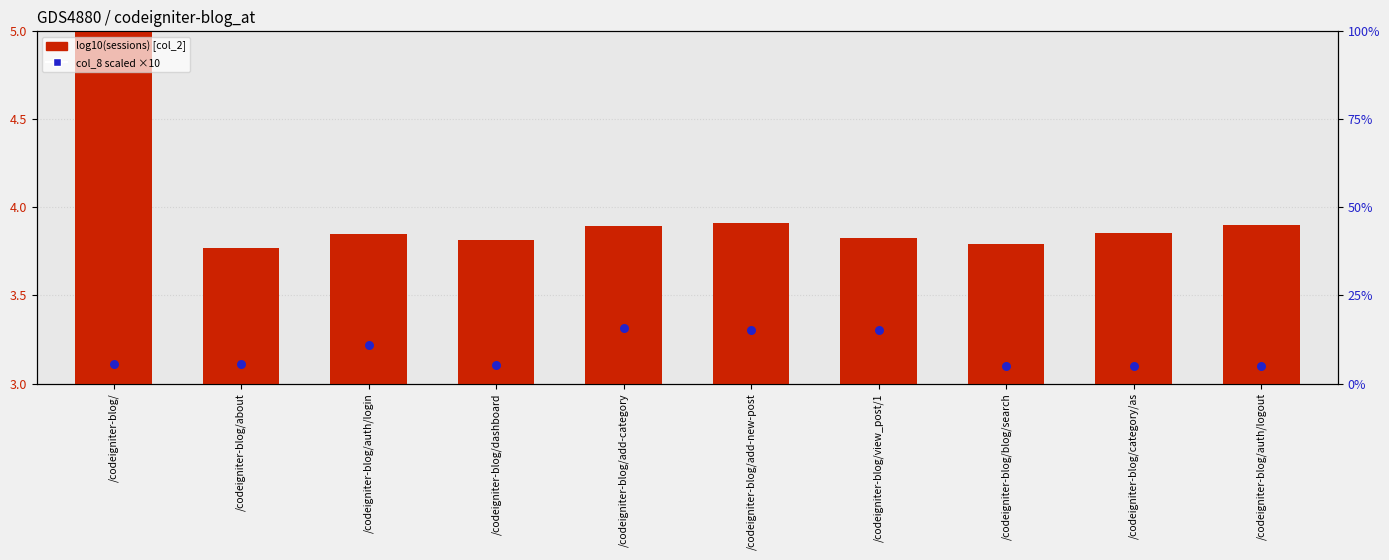

What is the total value across all series at /codeigniter-blog/add-new-post?

19.2